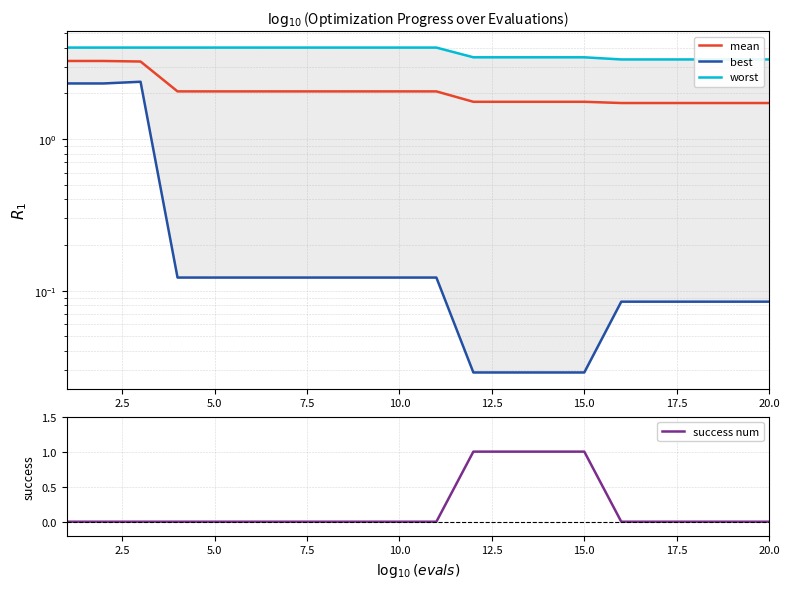

What is the value of the best point at the 7th from the left?

0.1